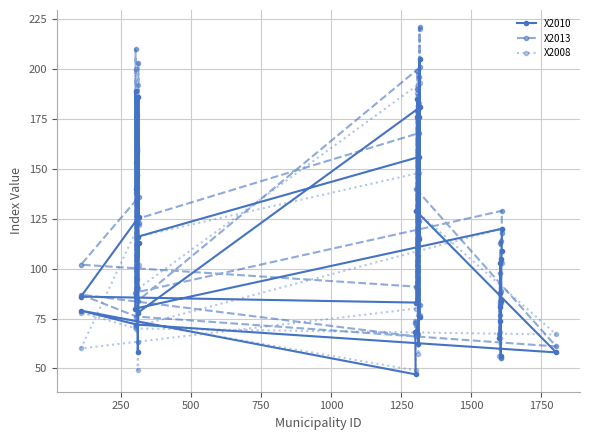

Rank the series by their average value, from highest to lowest.

X2013, X2010, X2008